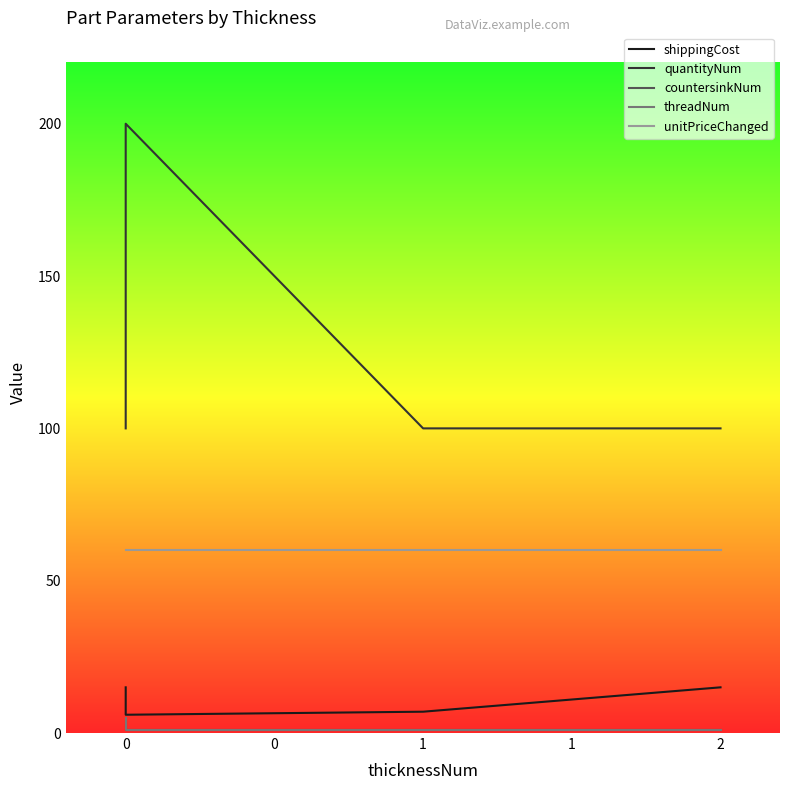

Which series changed the most between 0 and 0?

quantityNum